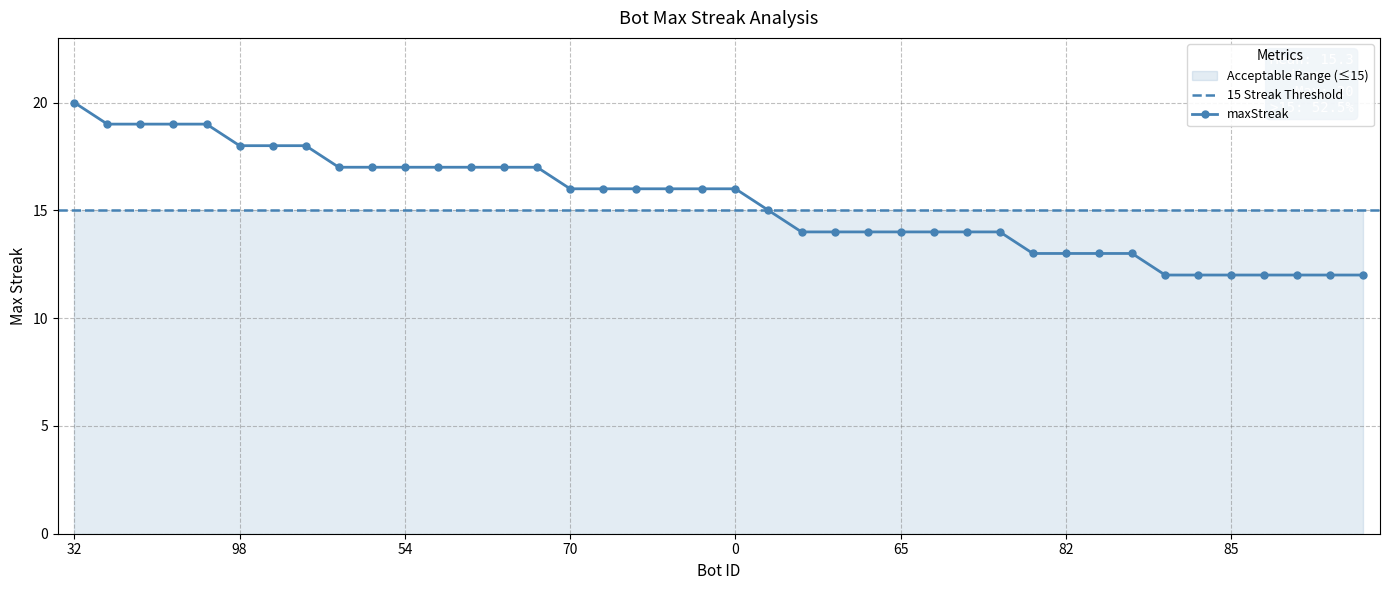

Count the values in the range 13 to 17.

25